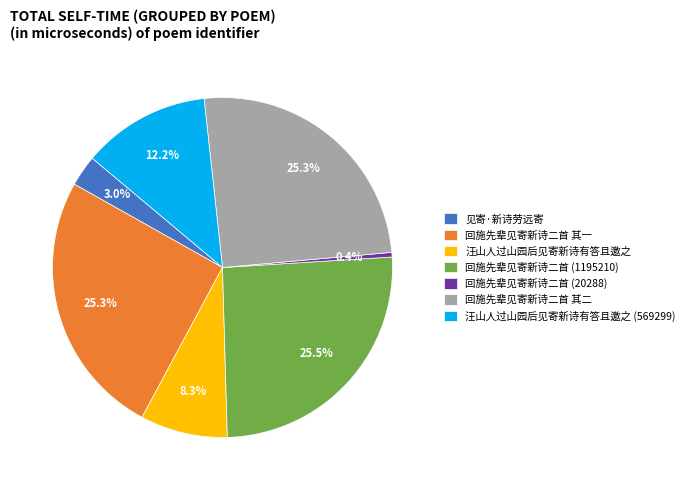

Is there a majority slice in this chart?

No